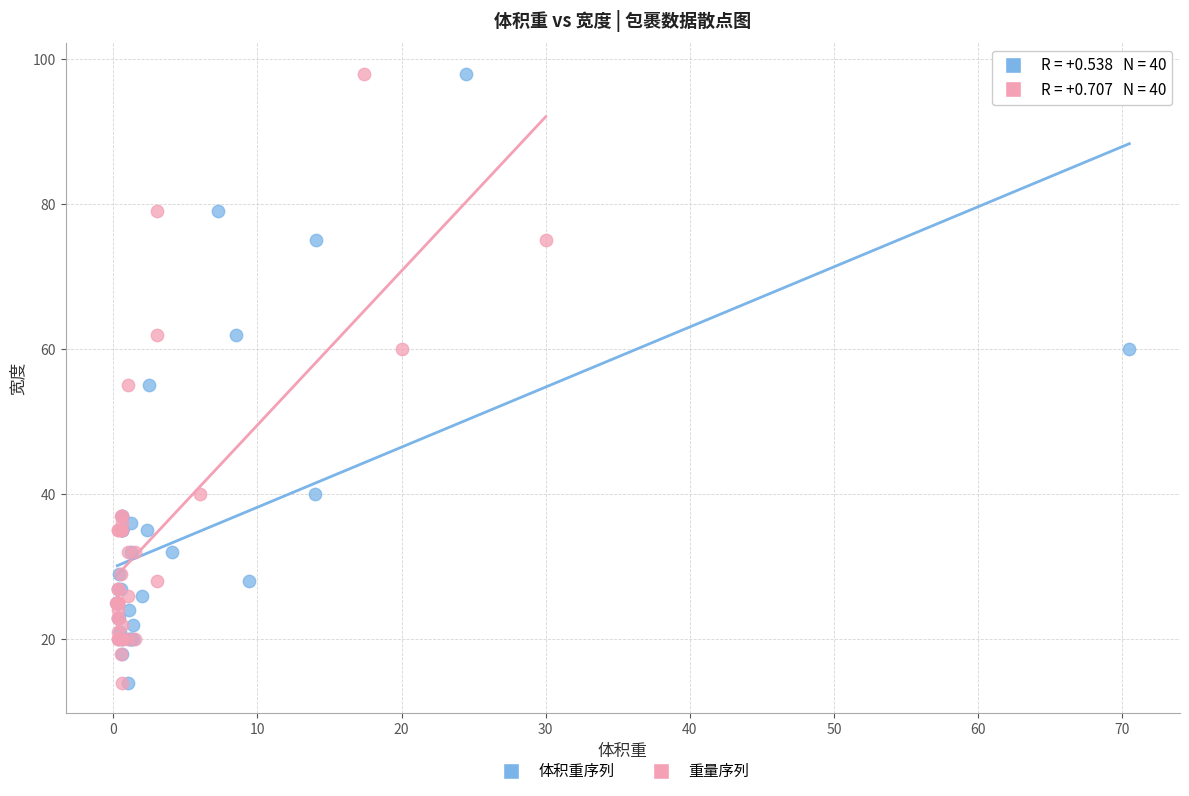

What are all the series names shown in the legend?

体积重序列, 重量序列